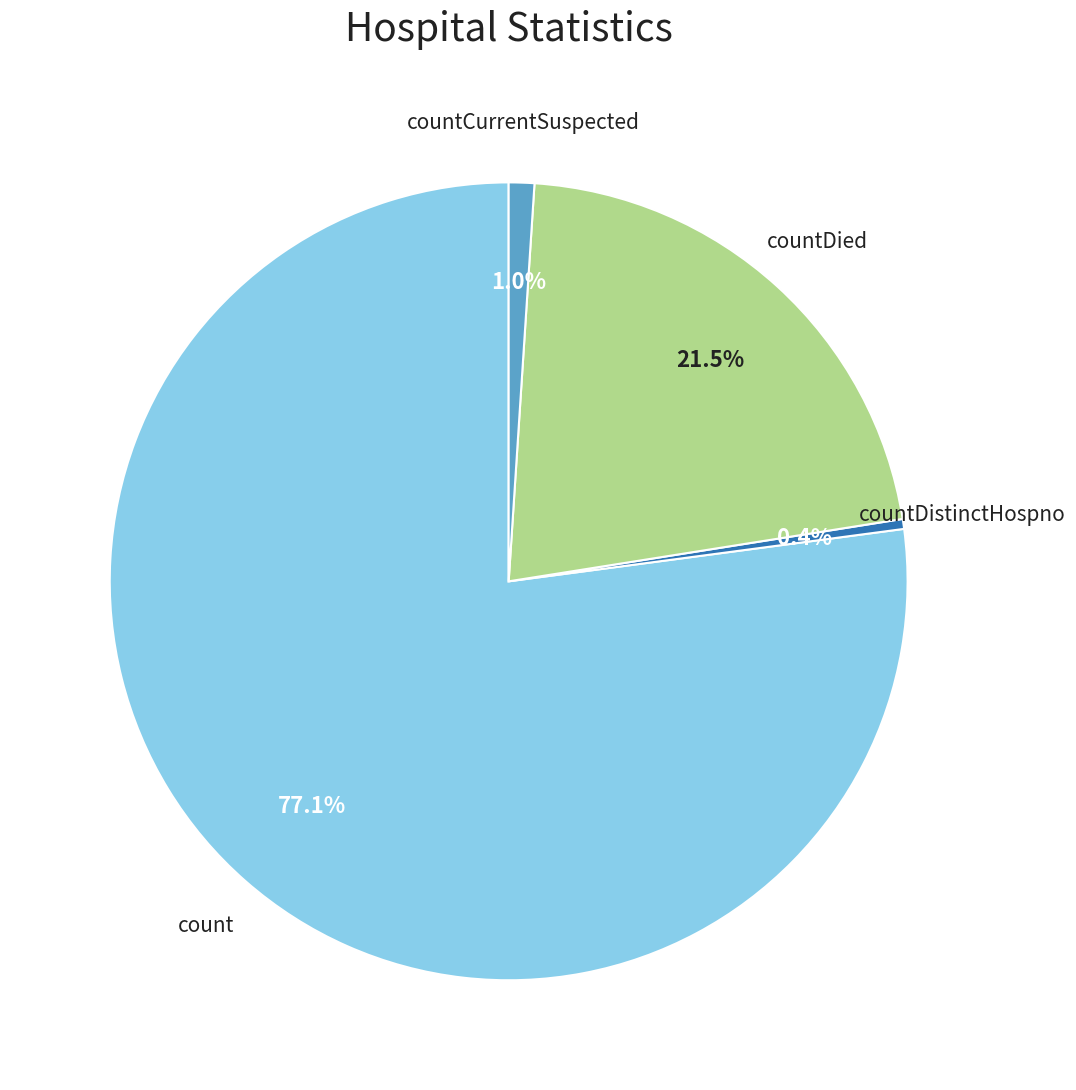

Count the number of slices in the pie.

4